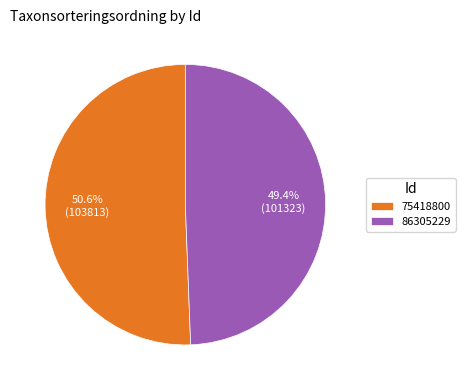

Which slice represents more than half of the pie?

75418800